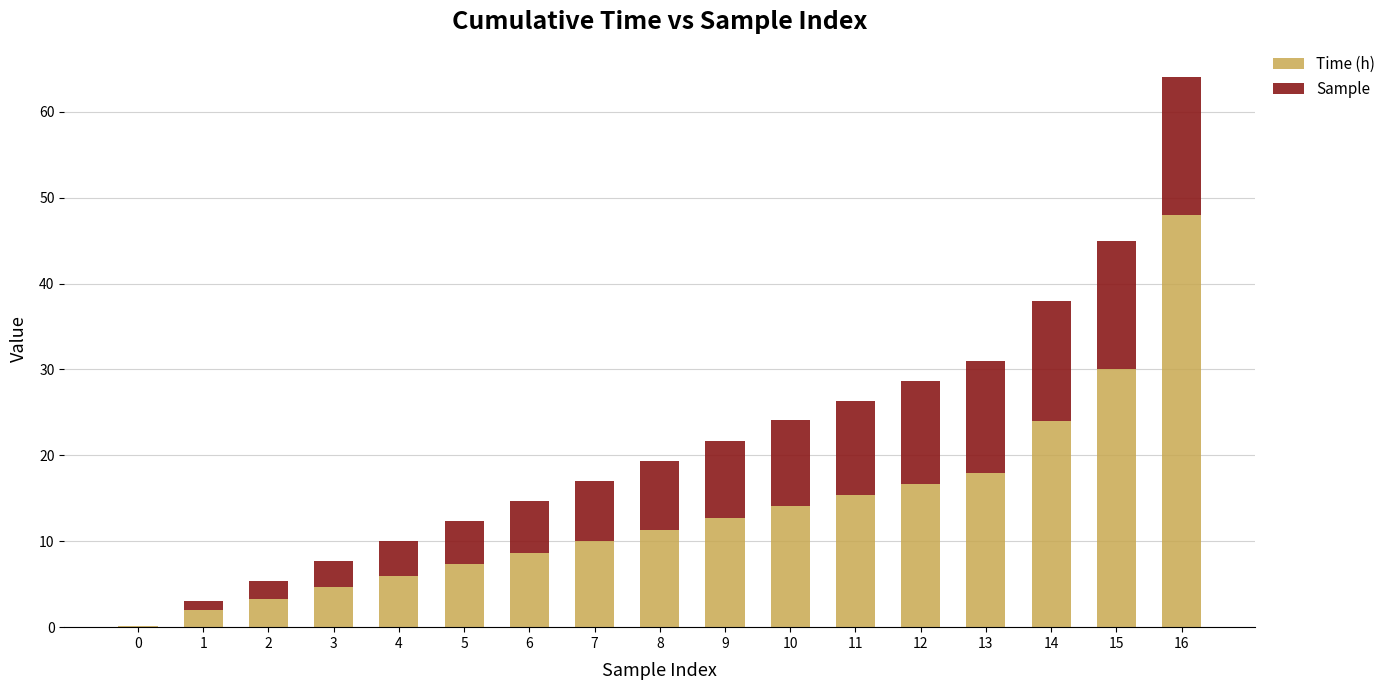

At which category is the sum across all series the highest?

16